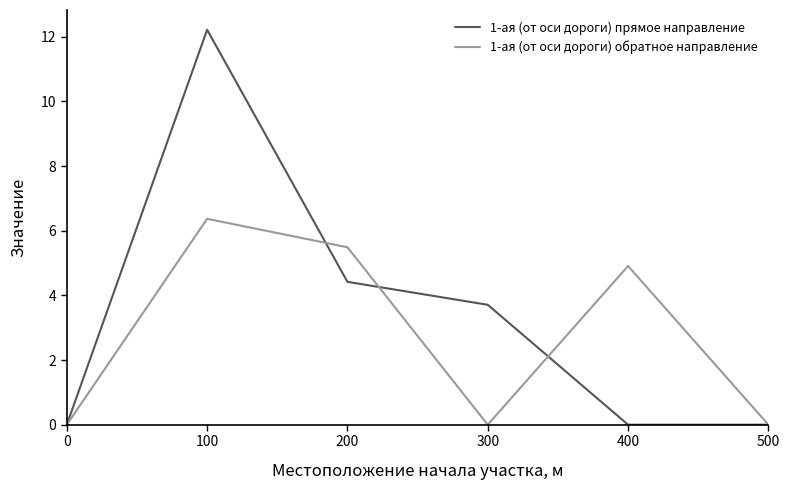

What is the difference between the maximum and minimum values in the 1-ая (от оси дороги) обратное направление series?

6.4